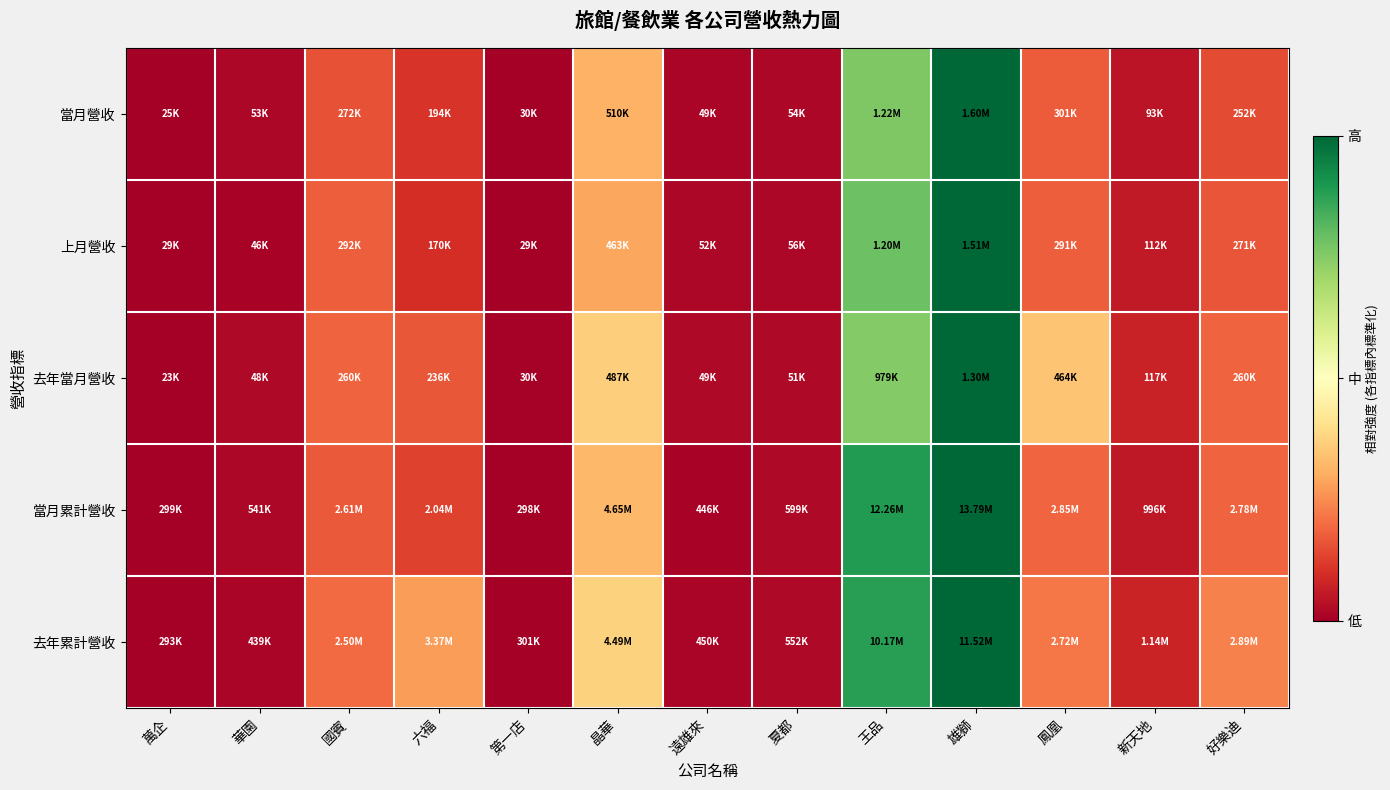

At which category does the chart reach its minimum across all series?

萬企